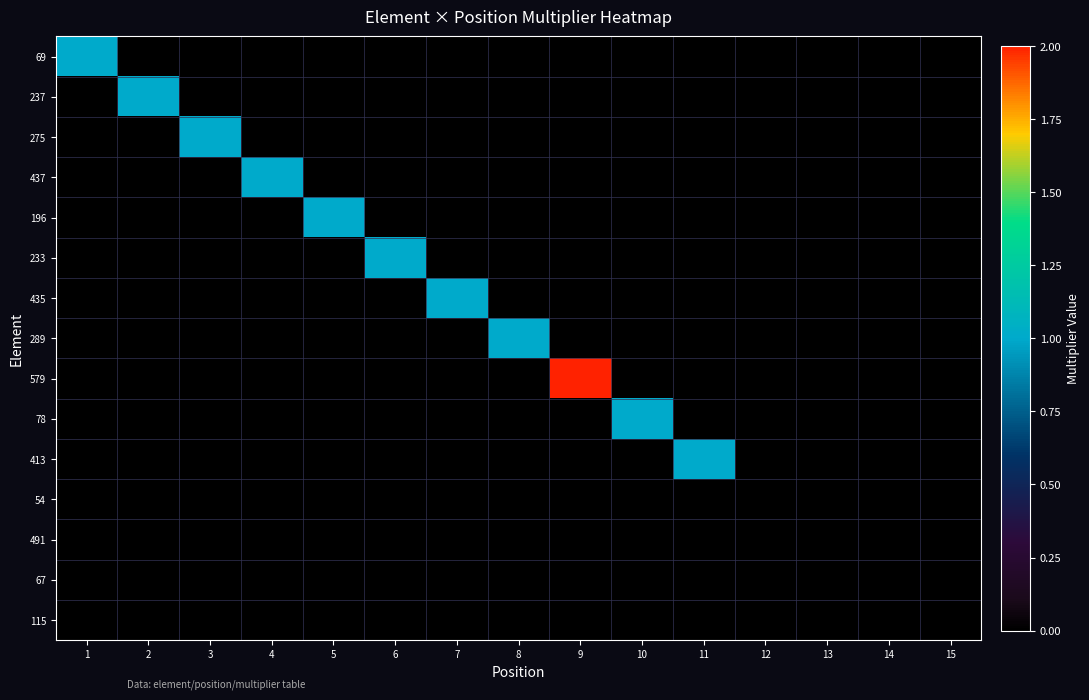

Which series changed the most between 1 and 12?

69